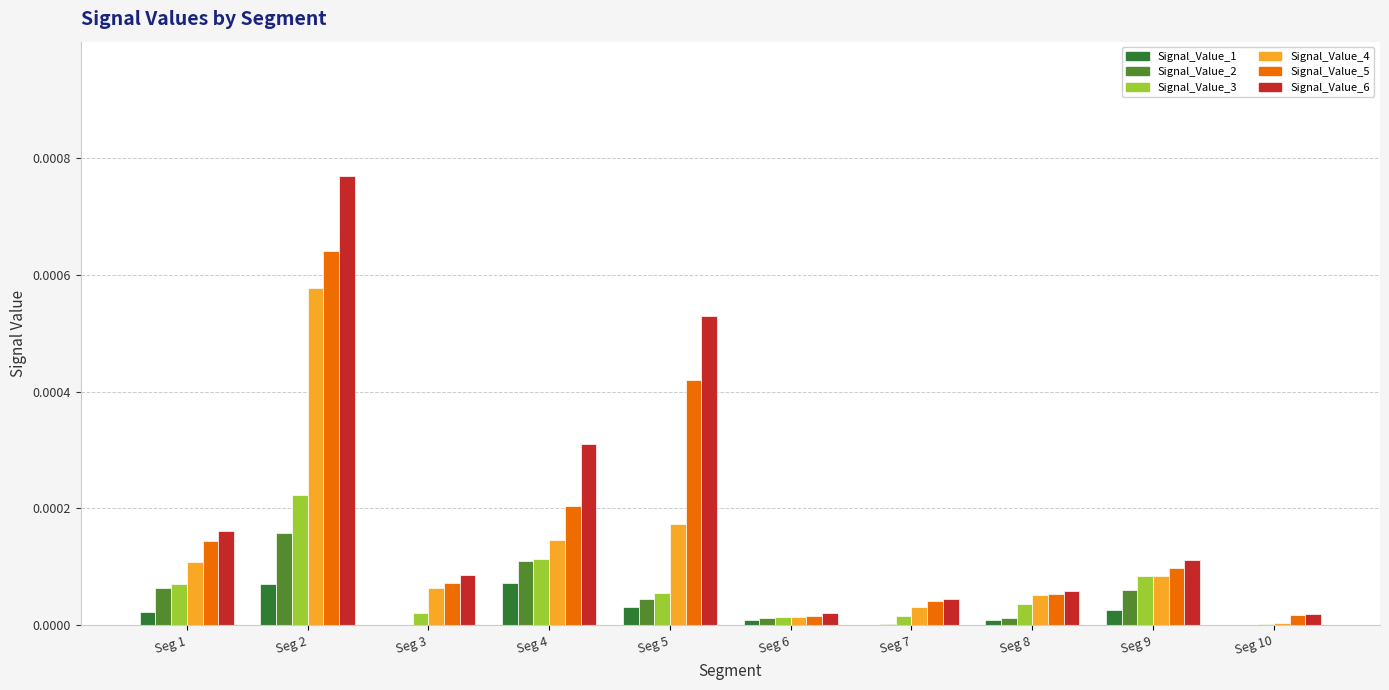

The value of Signal_Value_3 at Seg 5 is 0.0. True or false?

True